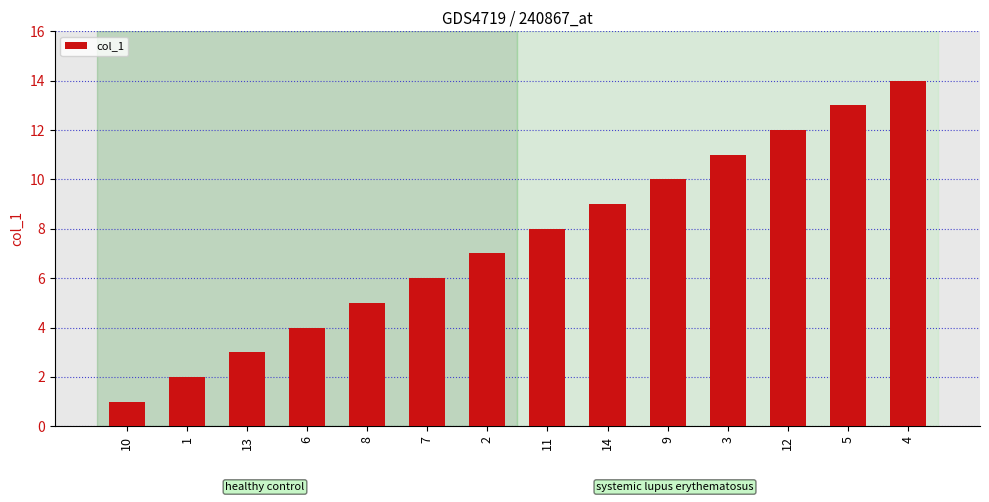

Which has a higher value, 9 or 8?

9